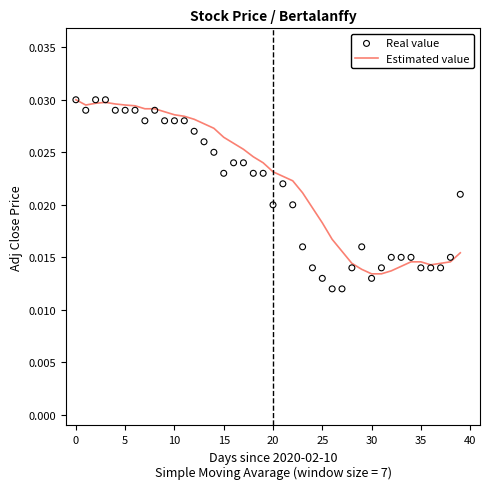

Which series has the largest Y range (max minus min)?

Real value